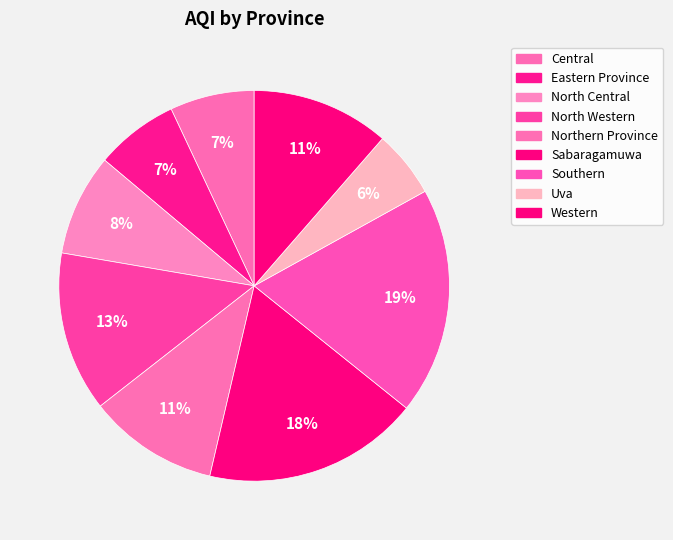

Rank the categories by value from highest to lowest.

Southern, Sabaragamuwa, North Western, Western, Northern Province, North Central, Central, Eastern Province, Uva